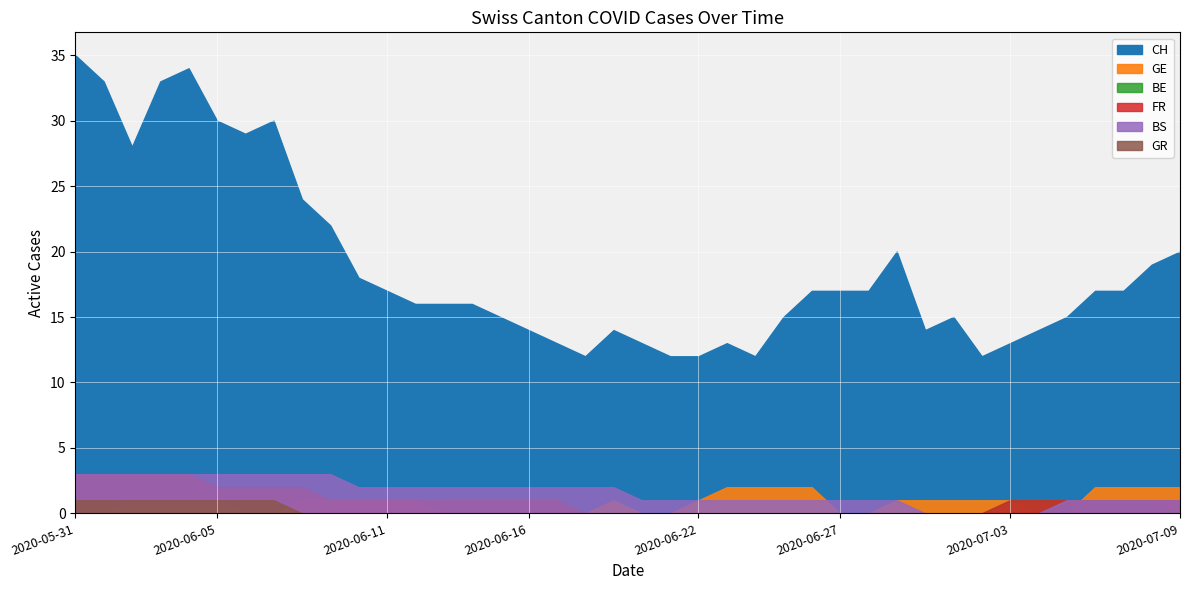

What position from the left is 31?

32